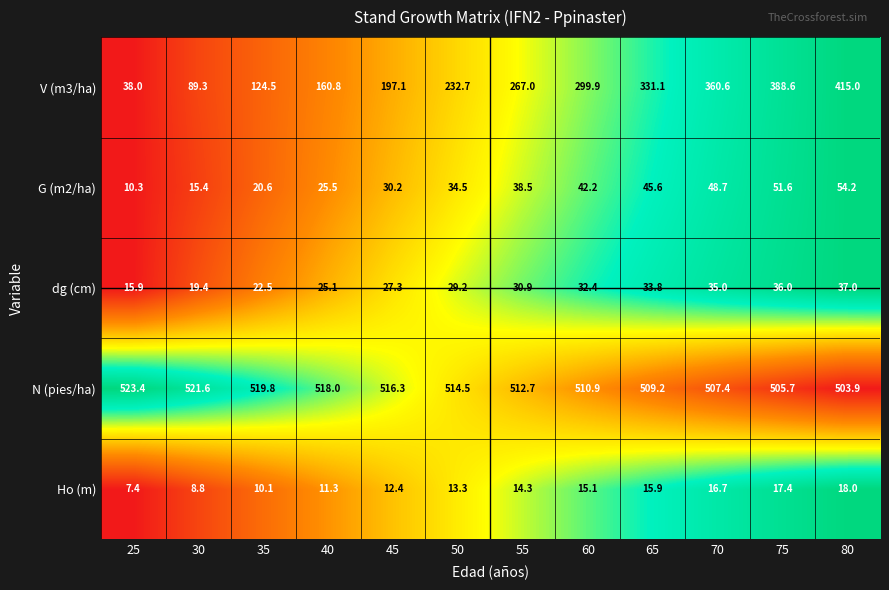

What is the difference between the dg (cm) values at 35 and 25?

6.6